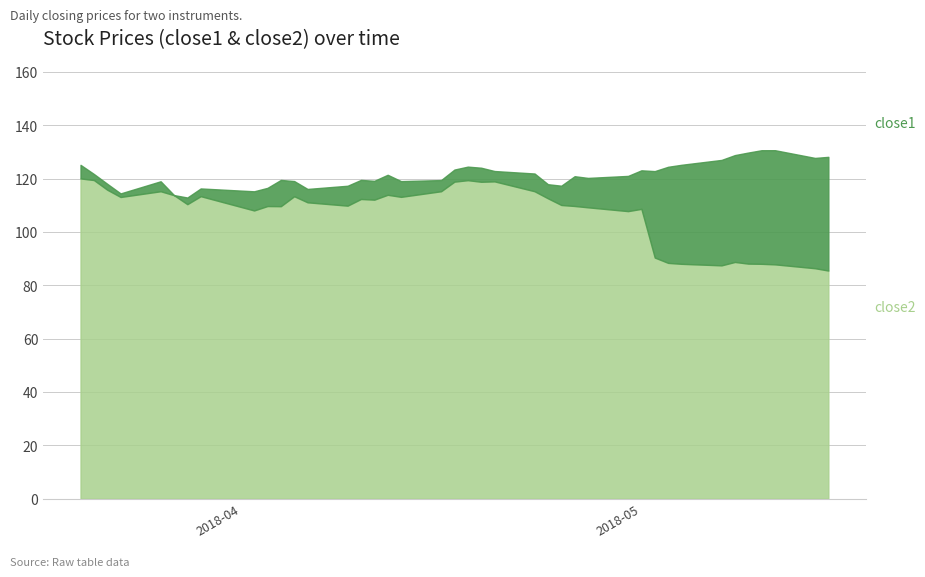

Between 6 and 21, which series saw the biggest shift?

close1